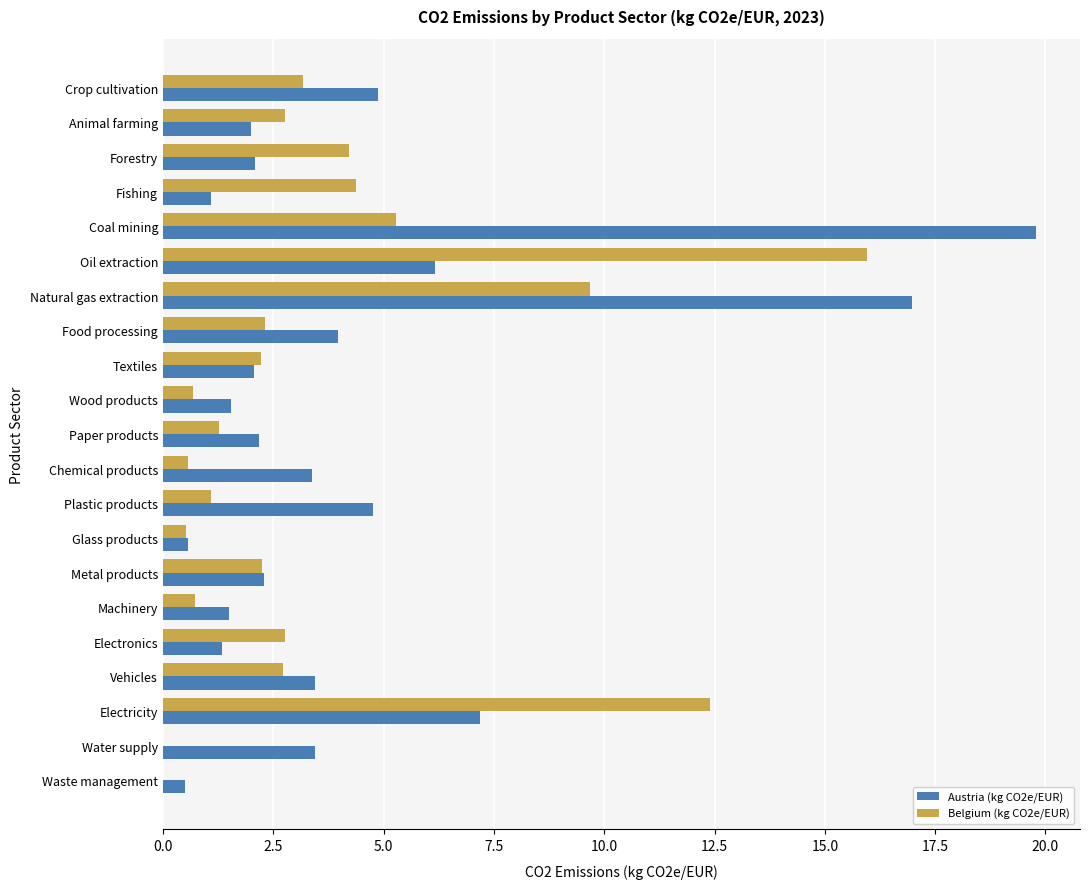

What is the sum of the Belgium (kg CO2e/EUR) values at Chemical products and Metal products?

2.8